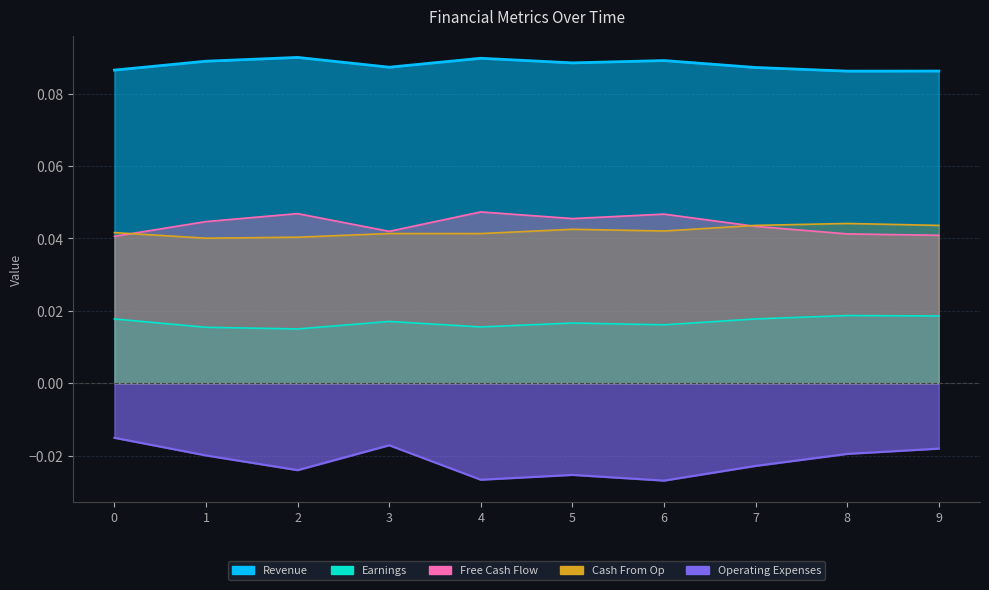

At 4, list the series in order from smallest to largest.

Operating Expenses, Earnings, Cash From Op, Free Cash Flow, Revenue